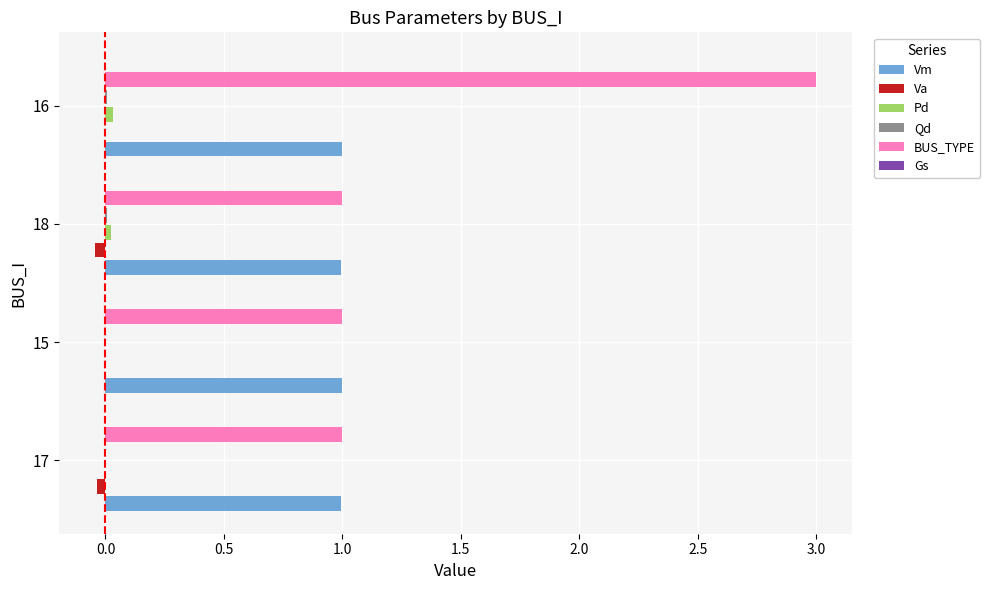

The value of BUS_TYPE at 15 is 1.0. True or false?

True